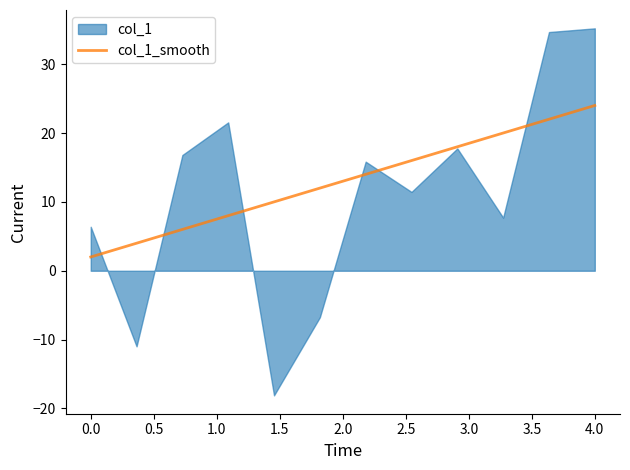

Which category has the highest value in the col_1_smooth series?

4.0